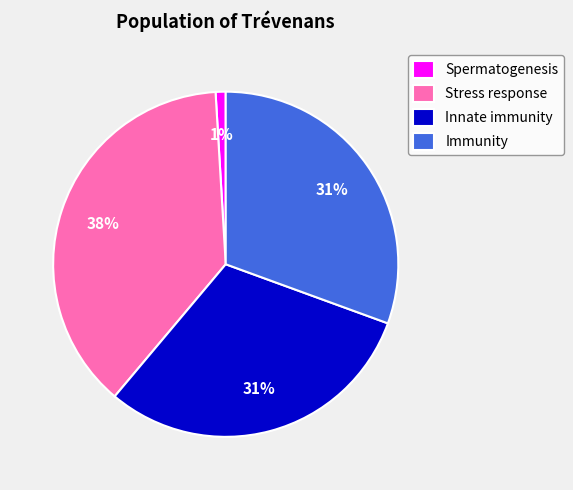

Is the sum of Stress response and Innate immunity greater than half?

Yes